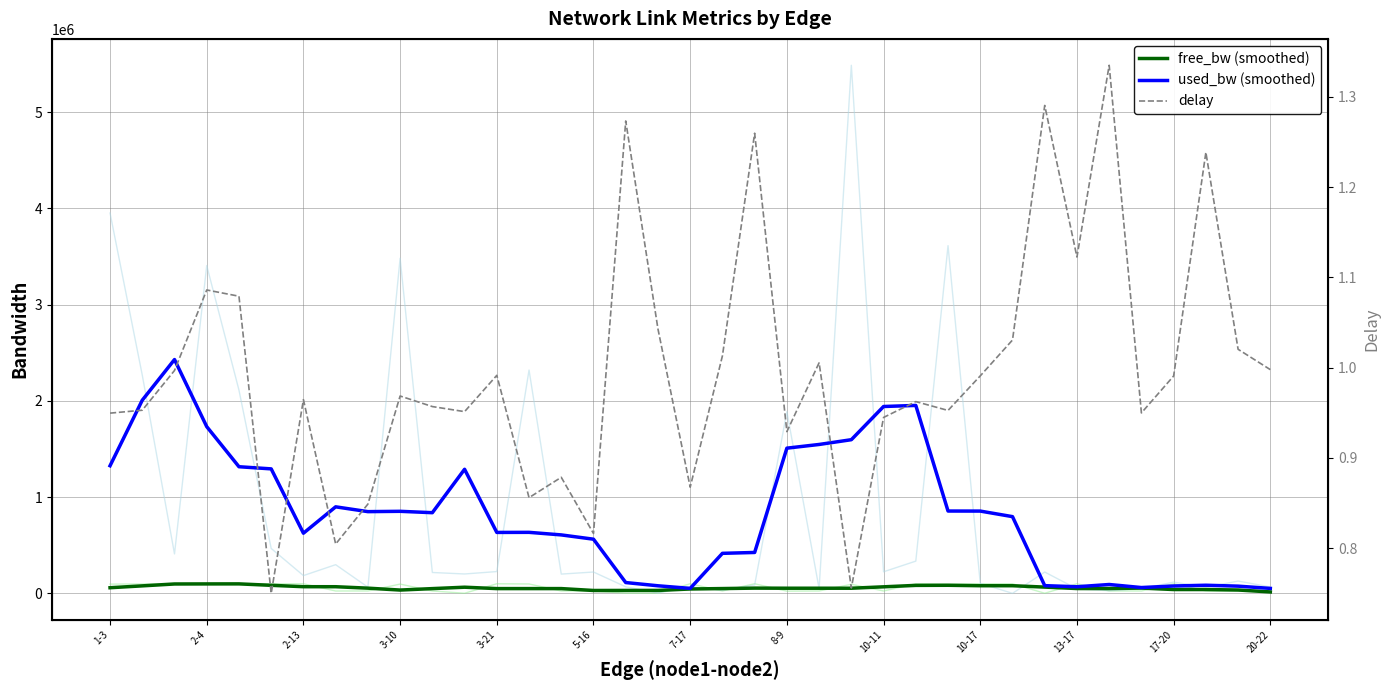

How many interior local peaks does the used_bw (smoothed) series have?

8